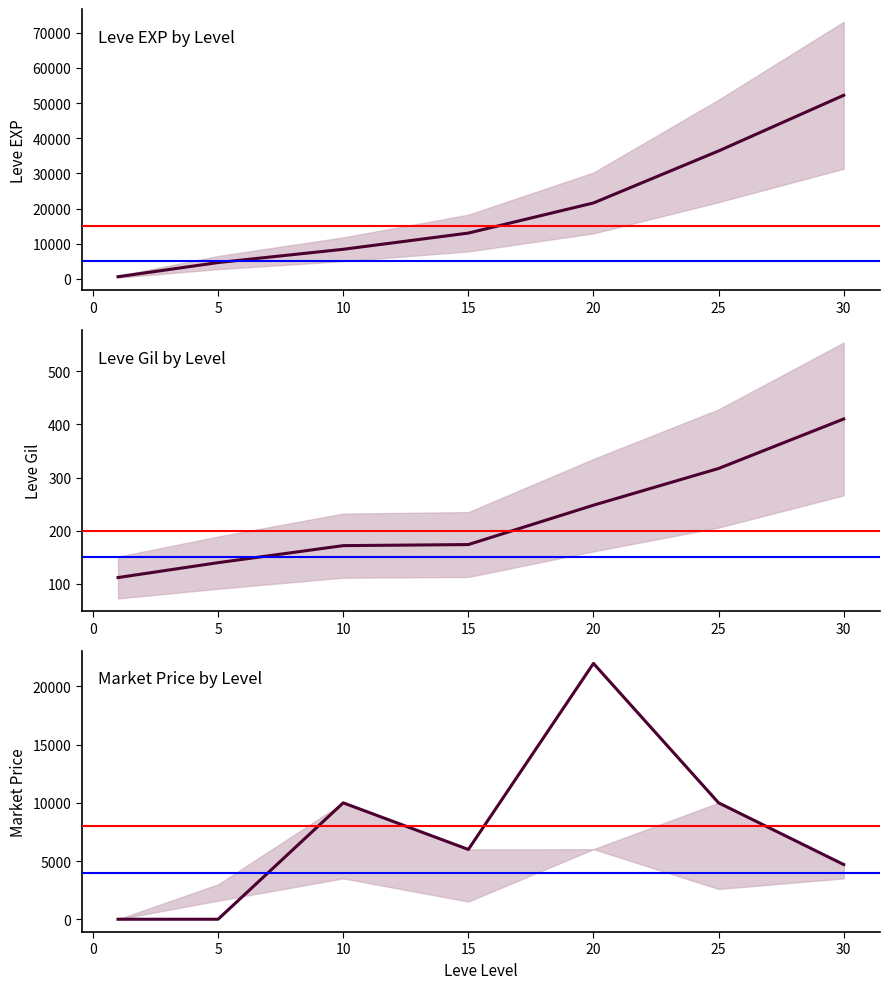

What is the difference between the Leve Gil values at 10 and 1?

60